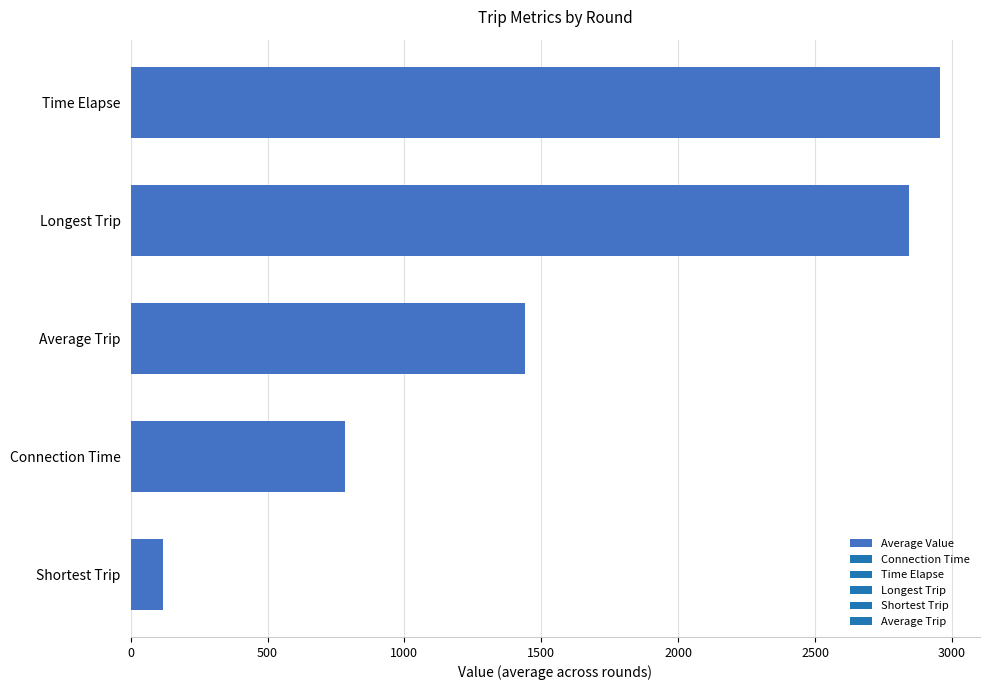

What is the minimum value shown in the chart?

118.8